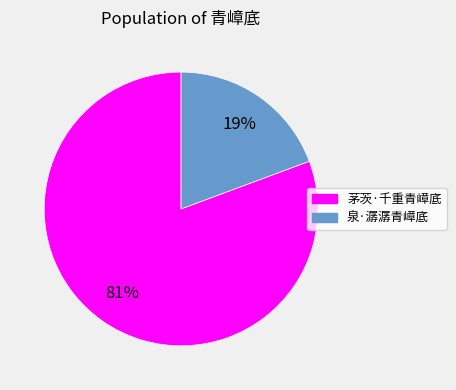

Combined, do 茅茨·千重青嶂底 and 泉·潺潺青嶂底 account for over 50%?

Yes